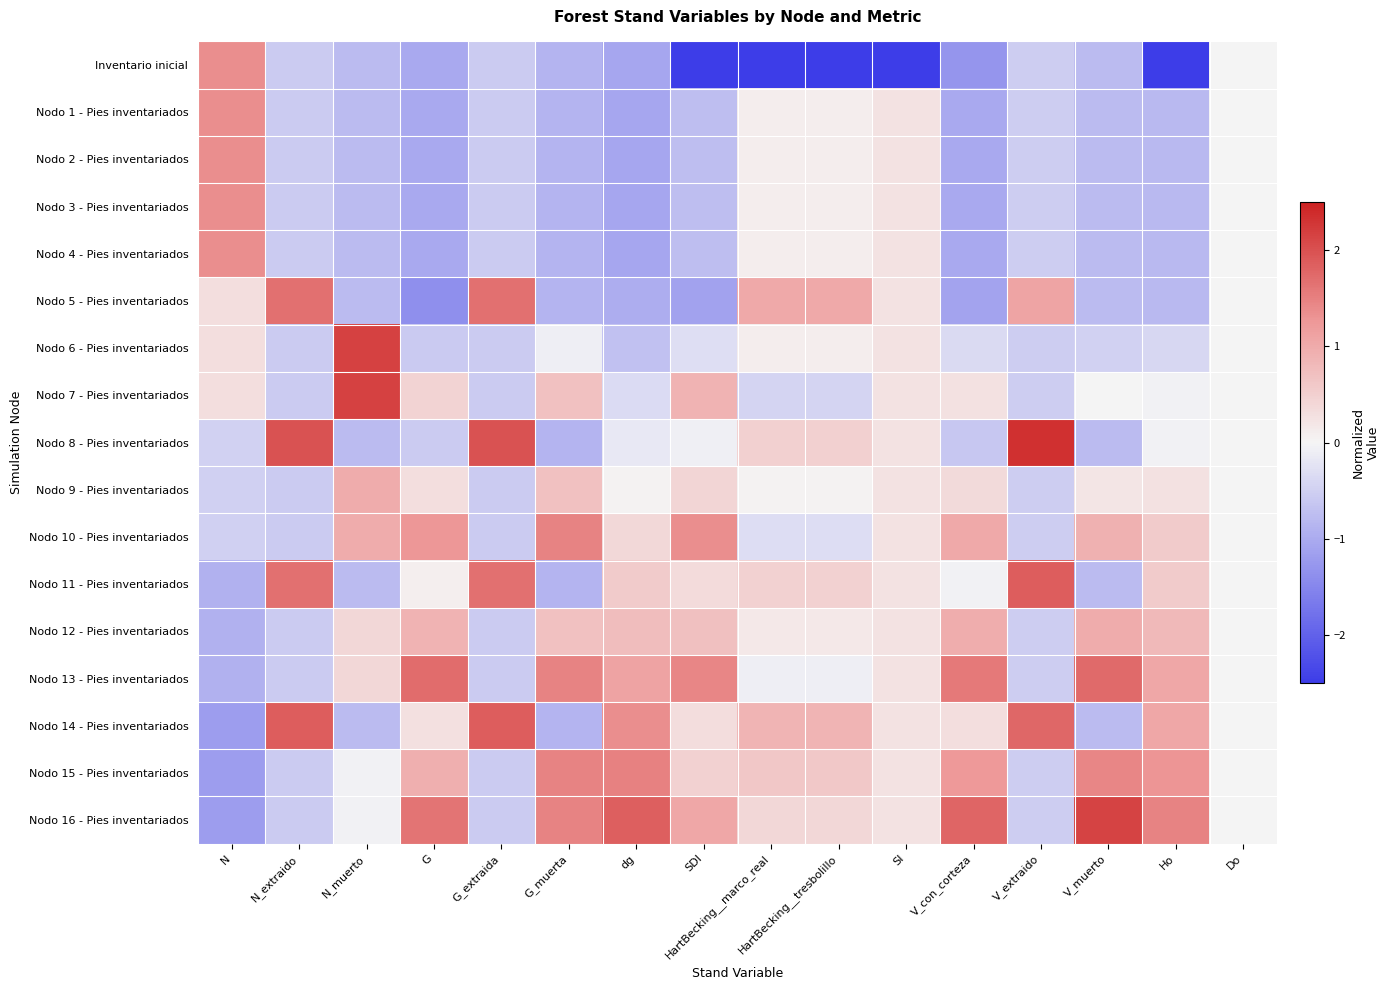

Reading left to right, transcribe all the data shown in this chart.

Inventario inicial: N=1.4	N_extraido=-0.6	N_muerto=-0.8	G=-1.0	G_extraida=-0.6	G_muerta=-0.9	dg=-1.1	SDI=-2.6	HartBecking__marco_real=-3.7	HartBecking__tresbolillo=-3.7	SI=-4.0	V_con_corteza=-1.3	V_extraido=-0.5	V_muerto=-0.8	Ho=-2.5	Do=0.0
Nodo 1 - Pies inventariados: N=1.4	N_extraido=-0.6	N_muerto=-0.8	G=-1.0	G_extraida=-0.6	G_muerta=-0.9	dg=-1.1	SDI=-0.7	HartBecking__marco_real=0.1	HartBecking__tresbolillo=0.1	SI=0.2	V_con_corteza=-1.0	V_extraido=-0.5	V_muerto=-0.8	Ho=-0.8	Do=0.0
Nodo 2 - Pies inventariados: N=1.4	N_extraido=-0.6	N_muerto=-0.8	G=-1.0	G_extraida=-0.6	G_muerta=-0.9	dg=-1.1	SDI=-0.7	HartBecking__marco_real=0.1	HartBecking__tresbolillo=0.1	SI=0.2	V_con_corteza=-1.0	V_extraido=-0.5	V_muerto=-0.8	Ho=-0.8	Do=0.0
Nodo 3 - Pies inventariados: N=1.4	N_extraido=-0.6	N_muerto=-0.8	G=-1.0	G_extraida=-0.6	G_muerta=-0.9	dg=-1.1	SDI=-0.7	HartBecking__marco_real=0.1	HartBecking__tresbolillo=0.1	SI=0.2	V_con_corteza=-1.0	V_extraido=-0.5	V_muerto=-0.8	Ho=-0.8	Do=0.0
Nodo 4 - Pies inventariados: N=1.4	N_extraido=-0.6	N_muerto=-0.8	G=-1.0	G_extraida=-0.6	G_muerta=-0.9	dg=-1.1	SDI=-0.7	HartBecking__marco_real=0.1	HartBecking__tresbolillo=0.1	SI=0.2	V_con_corteza=-1.0	V_extraido=-0.5	V_muerto=-0.8	Ho=-0.8	Do=0.0
Nodo 5 - Pies inventariados: N=0.3	N_extraido=1.7	N_muerto=-0.8	G=-1.4	G_extraida=1.7	G_muerta=-0.9	dg=-1.0	SDI=-1.1	HartBecking__marco_real=1.0	HartBecking__tresbolillo=1.0	SI=0.2	V_con_corteza=-1.1	V_extraido=1.1	V_muerto=-0.8	Ho=-0.8	Do=0.0
Nodo 6 - Pies inventariados: N=0.3	N_extraido=-0.6	N_muerto=2.2	G=-0.6	G_extraida=-0.6	G_muerta=-0.1	dg=-0.7	SDI=-0.3	HartBecking__marco_real=0.1	HartBecking__tresbolillo=0.1	SI=0.2	V_con_corteza=-0.4	V_extraido=-0.5	V_muerto=-0.5	Ho=-0.4	Do=0.0
Nodo 7 - Pies inventariados: N=0.3	N_extraido=-0.6	N_muerto=2.2	G=0.5	G_extraida=-0.6	G_muerta=0.7	dg=-0.3	SDI=0.9	HartBecking__marco_real=-0.4	HartBecking__tresbolillo=-0.4	SI=0.2	V_con_corteza=0.3	V_extraido=-0.5	V_muerto=0.0	Ho=-0.1	Do=0.0
Nodo 8 - Pies inventariados: N=-0.5	N_extraido=2.0	N_muerto=-0.8	G=-0.5	G_extraida=2.0	G_muerta=-0.9	dg=-0.2	SDI=-0.1	HartBecking__marco_real=0.5	HartBecking__tresbolillo=0.5	SI=0.2	V_con_corteza=-0.6	V_extraido=2.3	V_muerto=-0.8	Ho=-0.1	Do=0.0
Nodo 9 - Pies inventariados: N=-0.5	N_extraido=-0.6	N_muerto=1.0	G=0.3	G_extraida=-0.6	G_muerta=0.7	dg=0.0	SDI=0.4	HartBecking__marco_real=0.0	HartBecking__tresbolillo=0.0	SI=0.2	V_con_corteza=0.4	V_extraido=-0.5	V_muerto=0.2	Ho=0.3	Do=0.0
Nodo 10 - Pies inventariados: N=-0.5	N_extraido=-0.6	N_muerto=1.0	G=1.3	G_extraida=-0.6	G_muerta=1.5	dg=0.4	SDI=1.4	HartBecking__marco_real=-0.3	HartBecking__tresbolillo=-0.3	SI=0.2	V_con_corteza=1.0	V_extraido=-0.5	V_muerto=0.9	Ho=0.6	Do=0.0
Nodo 11 - Pies inventariados: N=-0.9	N_extraido=1.7	N_muerto=-0.8	G=0.1	G_extraida=1.7	G_muerta=-0.9	dg=0.6	SDI=0.3	HartBecking__marco_real=0.5	HartBecking__tresbolillo=0.5	SI=0.2	V_con_corteza=-0.1	V_extraido=1.9	V_muerto=-0.8	Ho=0.6	Do=0.0
Nodo 12 - Pies inventariados: N=-0.9	N_extraido=-0.6	N_muerto=0.4	G=0.9	G_extraida=-0.6	G_muerta=0.7	dg=0.8	SDI=0.7	HartBecking__marco_real=0.2	HartBecking__tresbolillo=0.2	SI=0.2	V_con_corteza=1.0	V_extraido=-0.5	V_muerto=1.0	Ho=0.8	Do=0.0
Nodo 13 - Pies inventariados: N=-0.9	N_extraido=-0.6	N_muerto=0.4	G=1.7	G_extraida=-0.6	G_muerta=1.5	dg=1.1	SDI=1.4	HartBecking__marco_real=-0.1	HartBecking__tresbolillo=-0.1	SI=0.2	V_con_corteza=1.6	V_extraido=-0.5	V_muerto=1.7	Ho=1.1	Do=0.0
Nodo 14 - Pies inventariados: N=-1.2	N_extraido=1.9	N_muerto=-0.8	G=0.3	G_extraida=1.9	G_muerta=-0.9	dg=1.4	SDI=0.3	HartBecking__marco_real=0.9	HartBecking__tresbolillo=0.9	SI=0.2	V_con_corteza=0.3	V_extraido=1.8	V_muerto=-0.8	Ho=1.1	Do=0.0
Nodo 15 - Pies inventariados: N=-1.2	N_extraido=-0.6	N_muerto=-0.0	G=0.9	G_extraida=-0.6	G_muerta=1.5	dg=1.5	SDI=0.5	HartBecking__marco_real=0.6	HartBecking__tresbolillo=0.6	SI=0.2	V_con_corteza=1.2	V_extraido=-0.5	V_muerto=1.4	Ho=1.3	Do=0.0
Nodo 16 - Pies inventariados: N=-1.2	N_extraido=-0.6	N_muerto=-0.0	G=1.6	G_extraida=-0.6	G_muerta=1.5	dg=1.8	SDI=1.0	HartBecking__marco_real=0.4	HartBecking__tresbolillo=0.4	SI=0.2	V_con_corteza=1.8	V_extraido=-0.5	V_muerto=2.1	Ho=1.5	Do=0.0